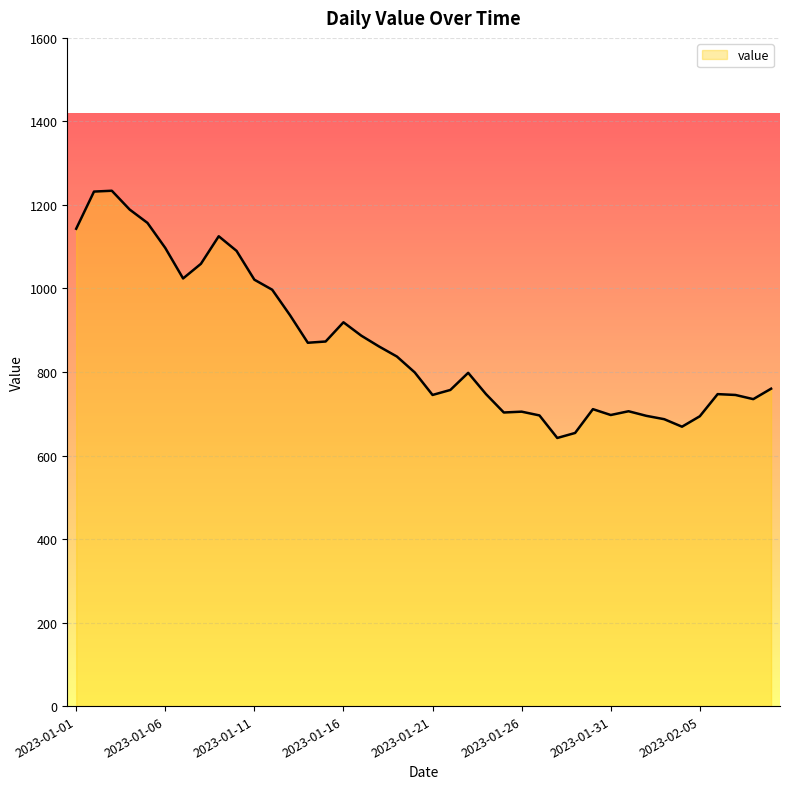

What is the difference between the maximum and minimum values?

592